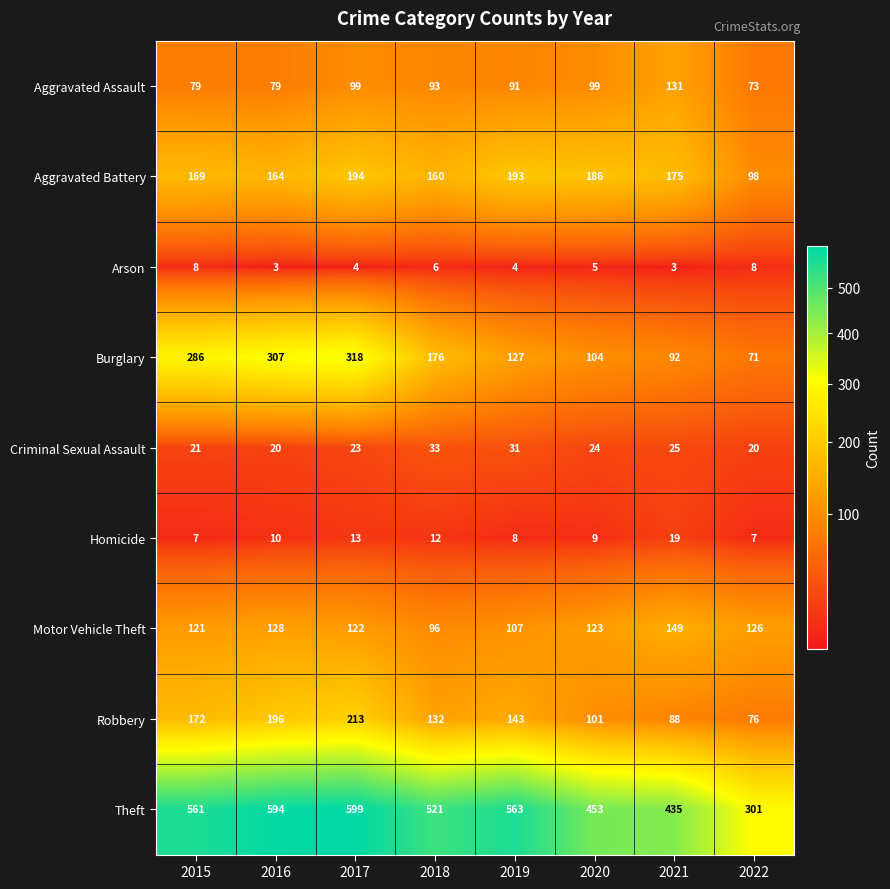

How many categories are shown in the chart?

8